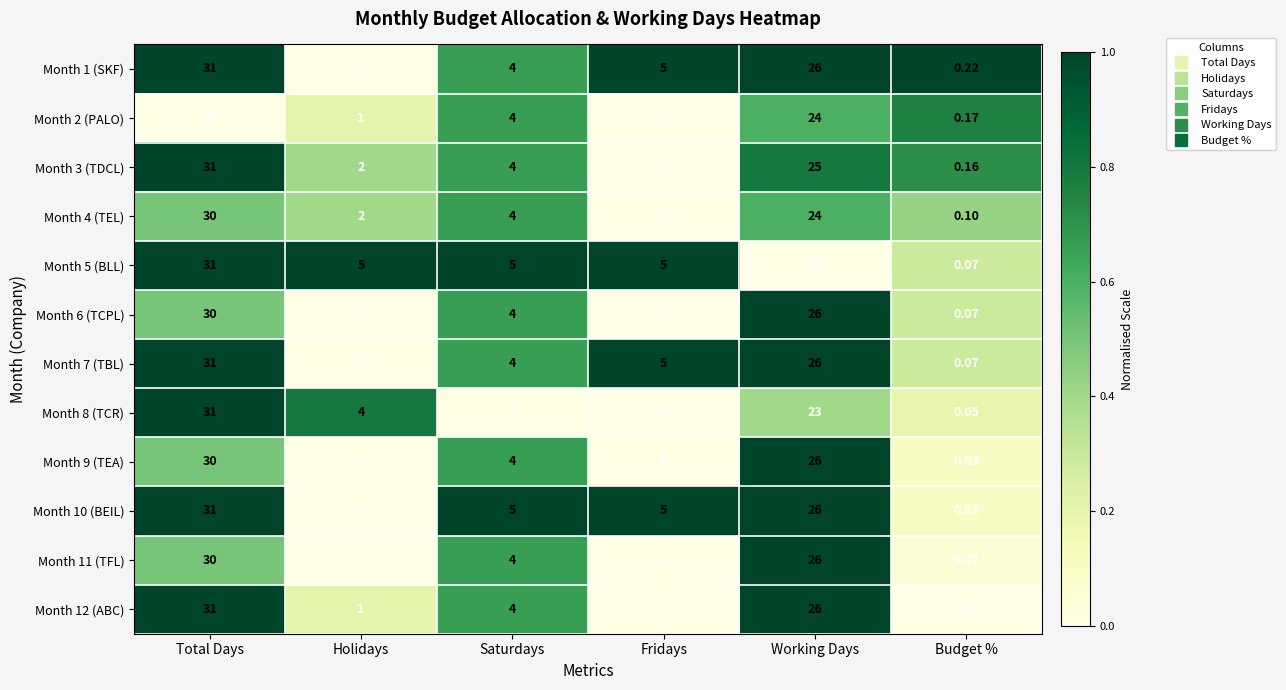

Between Fridays and Budget %, which series saw the biggest shift?

Month 10 (BEIL)